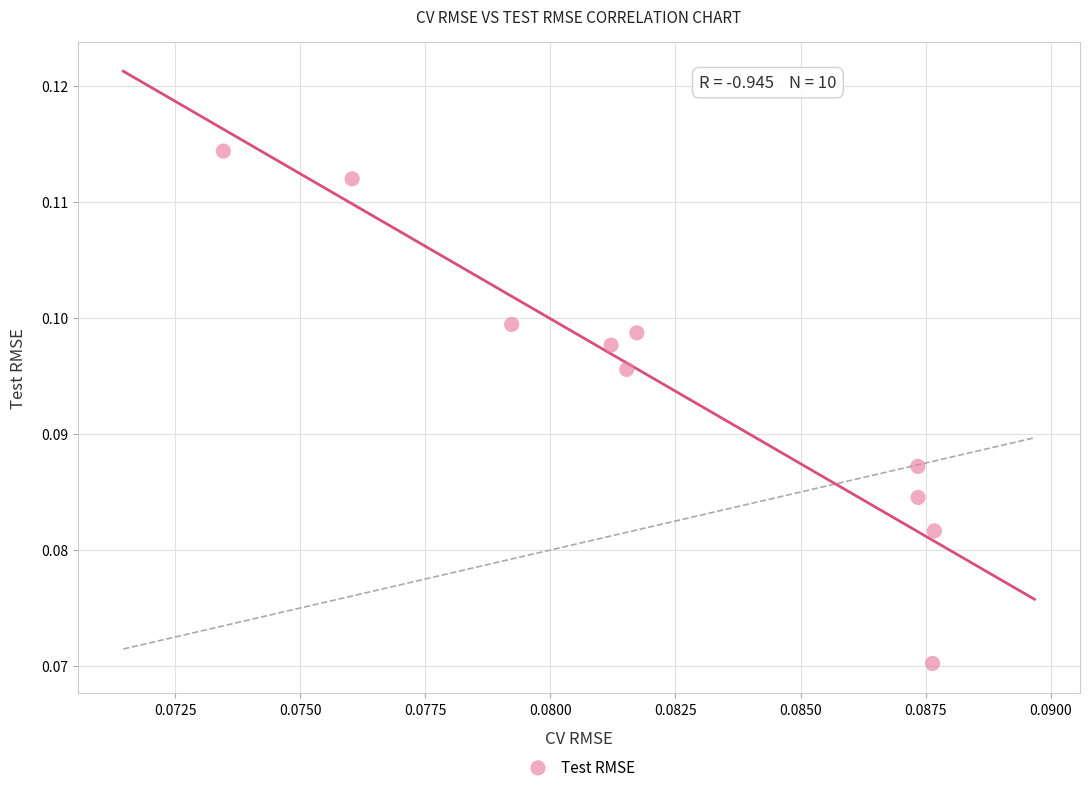

How many data points are displayed?

10